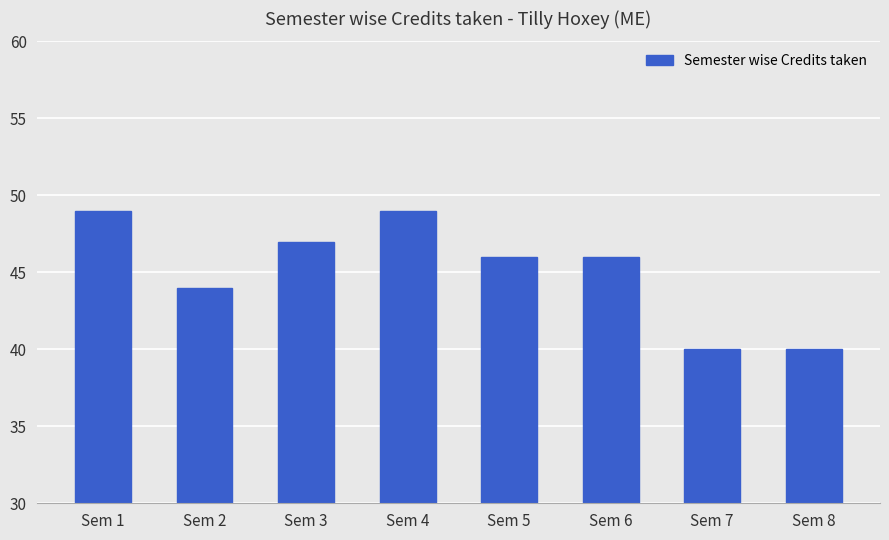

What is the value of the 2nd bar from the left?

44